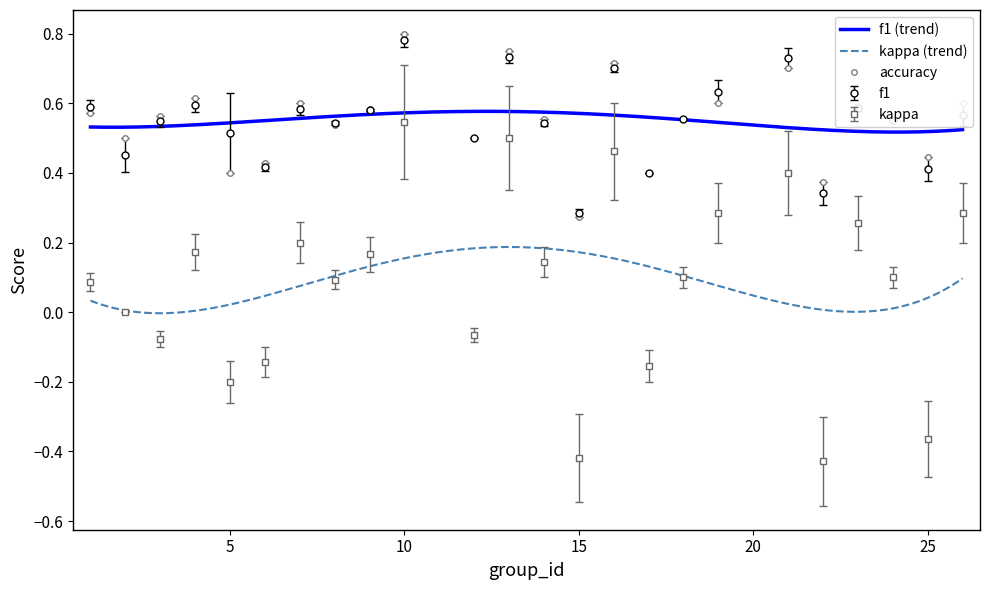

Between 19 and 6, which is larger?

19